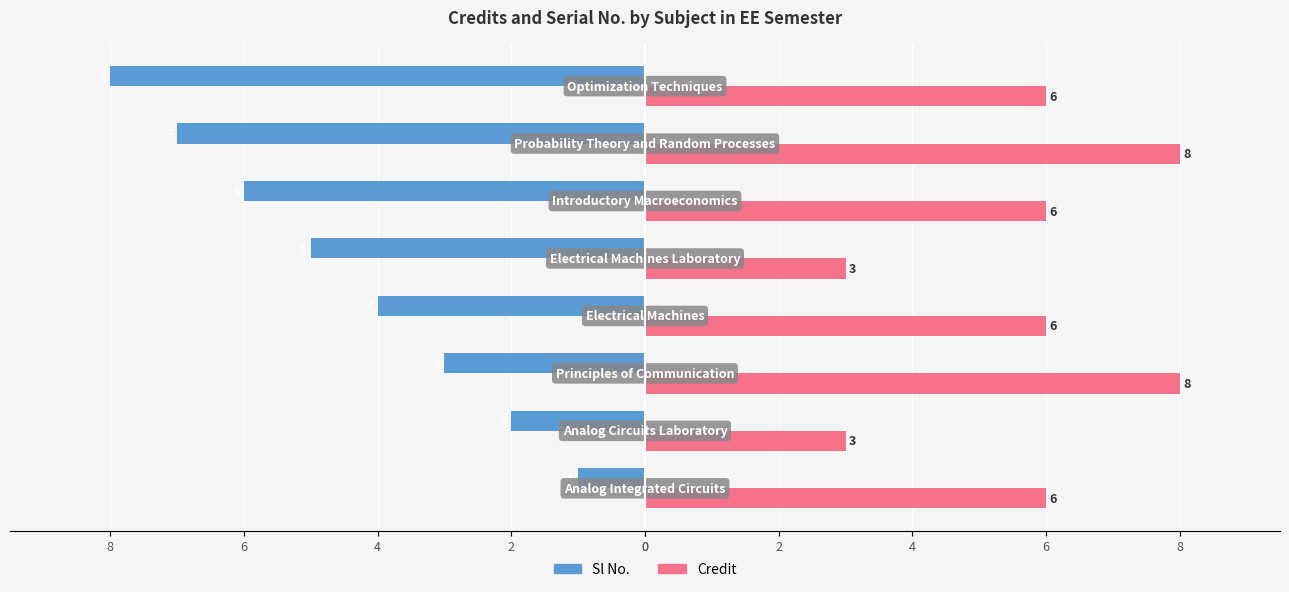

What are all the series names shown in the legend?

Sl No., Credit